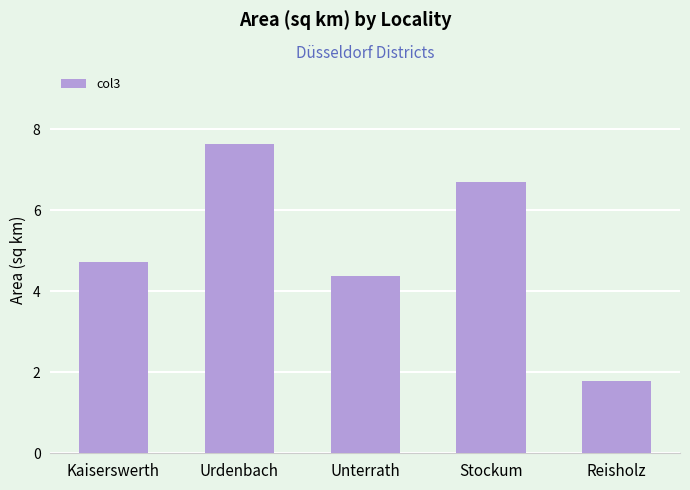

List the labels in order of value, smallest first.

Reisholz, Unterrath, Kaiserswerth, Stockum, Urdenbach